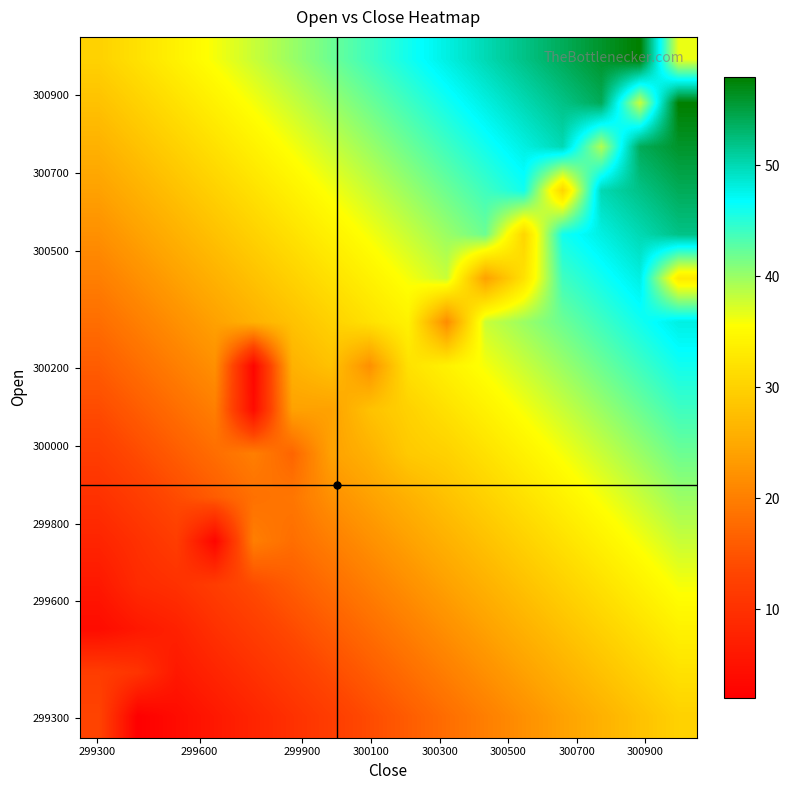

At how many categories does at least one series exceed 9?

16